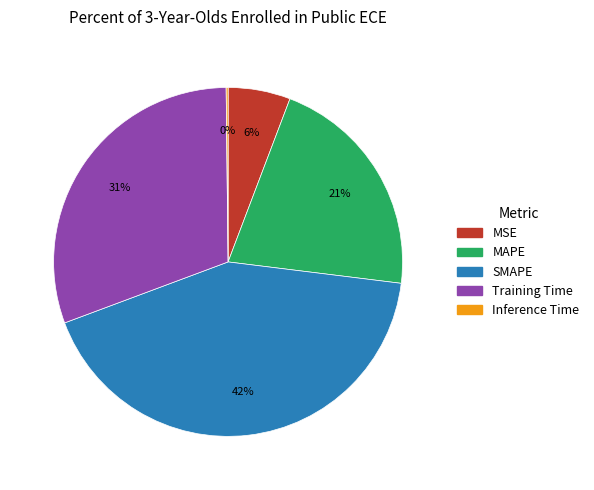

Which slice is the largest?

SMAPE